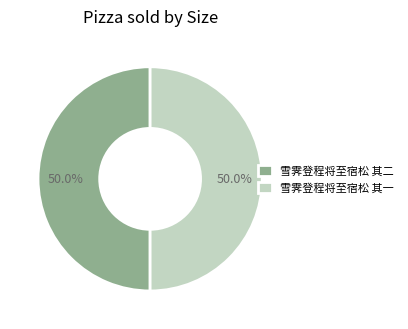

Is it true that 雪霁登程将至宿松 其一 is 40% of the pie?

False